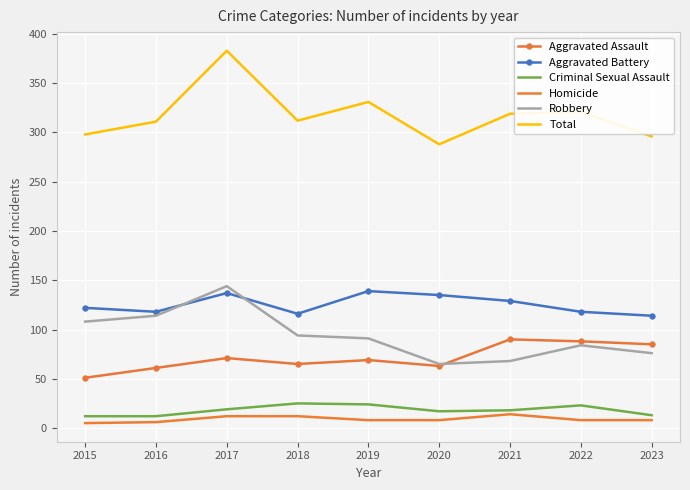

What is the sum of the Robbery values at 2022 and 2023?

160